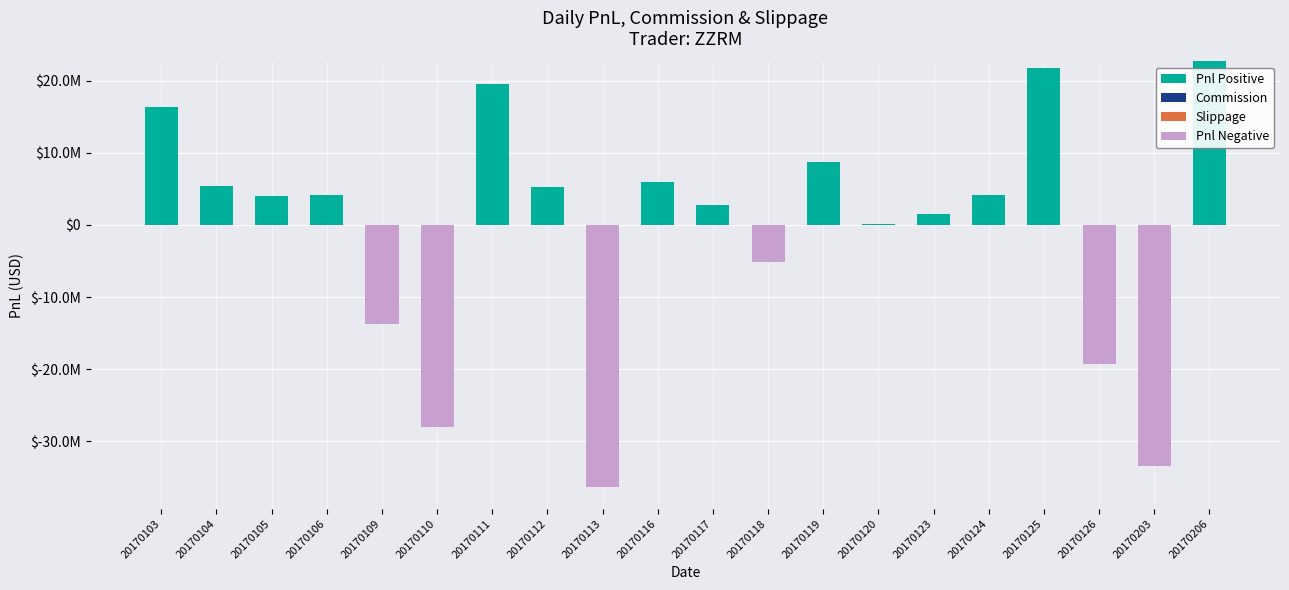

What is the sum of all Pnl Negative values?

-135979896.1